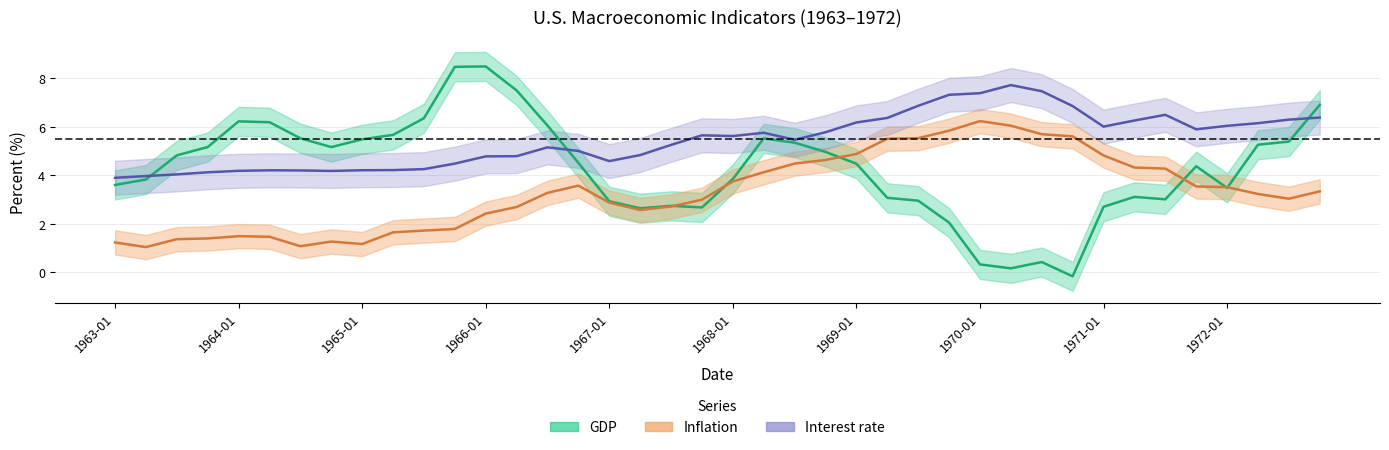

Which category has the highest value in the Interest rate series?

1970-04-01